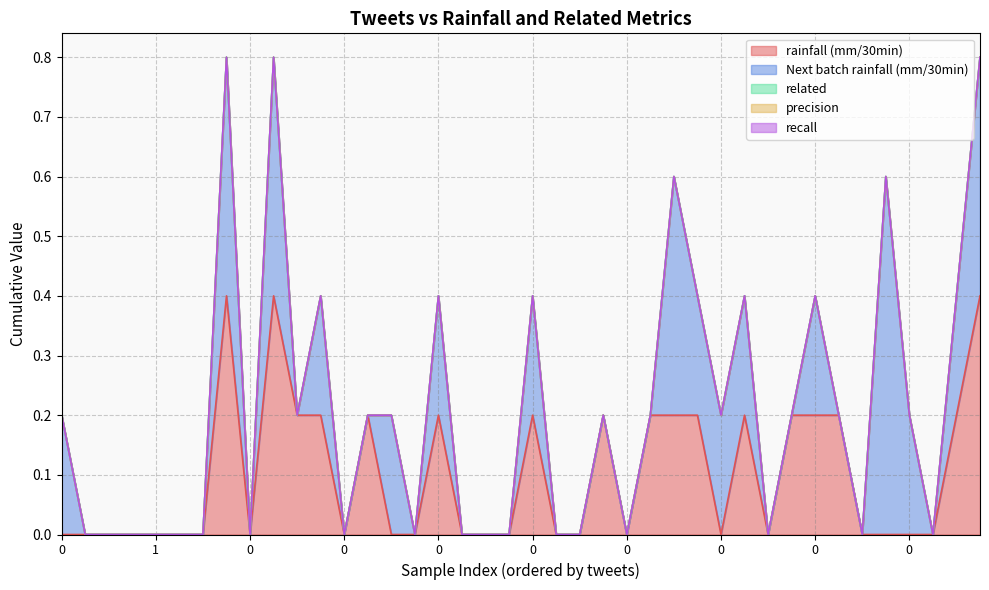

The value of Next batch rainfall (mm/30min) at 5 is 0.0. True or false?

True